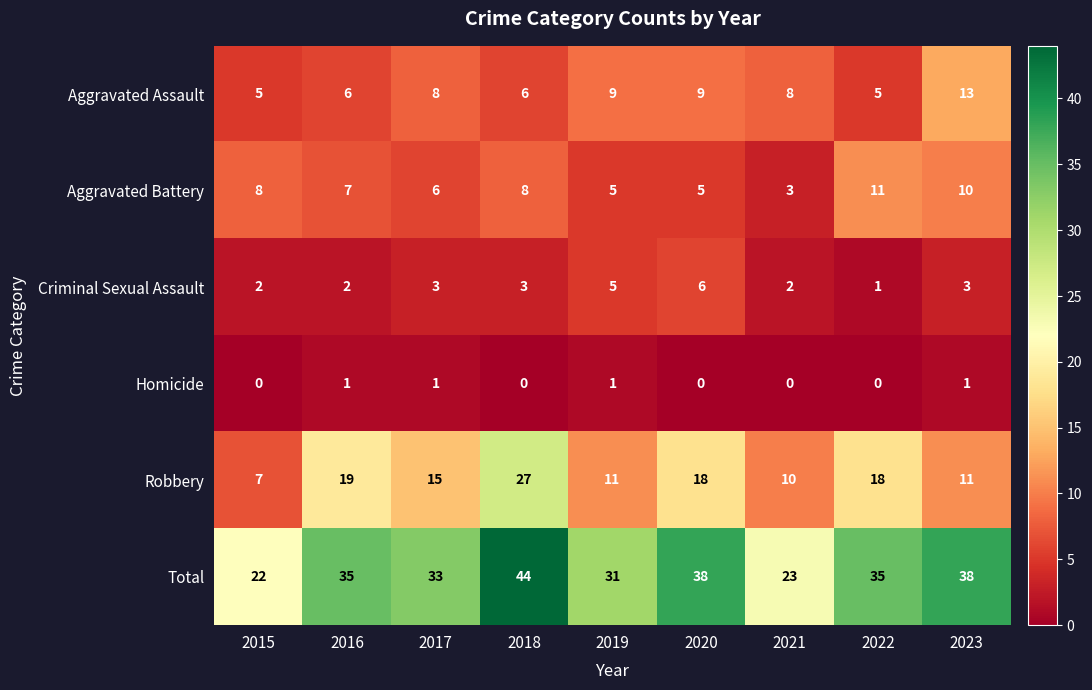

The value of Criminal Sexual Assault at 2018 is 2. True or false?

False